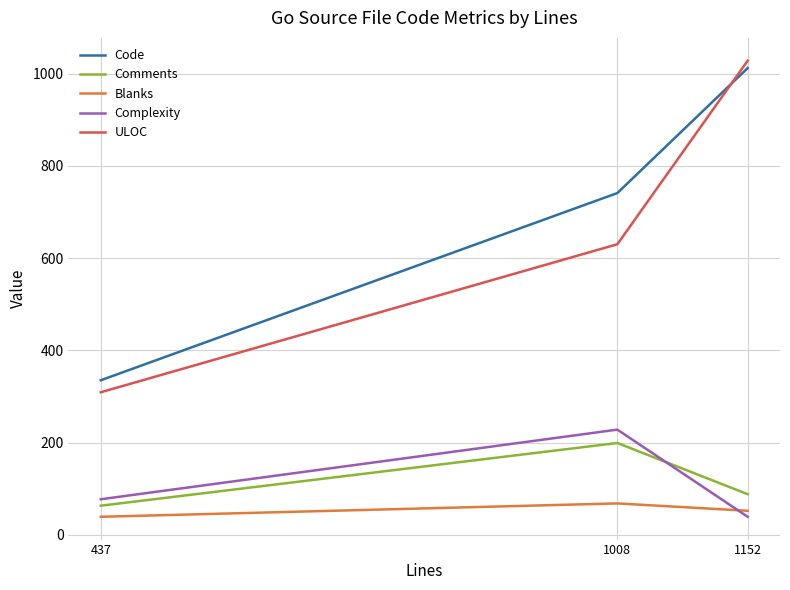

What is the spread (max minus min) of values at 1152?

989